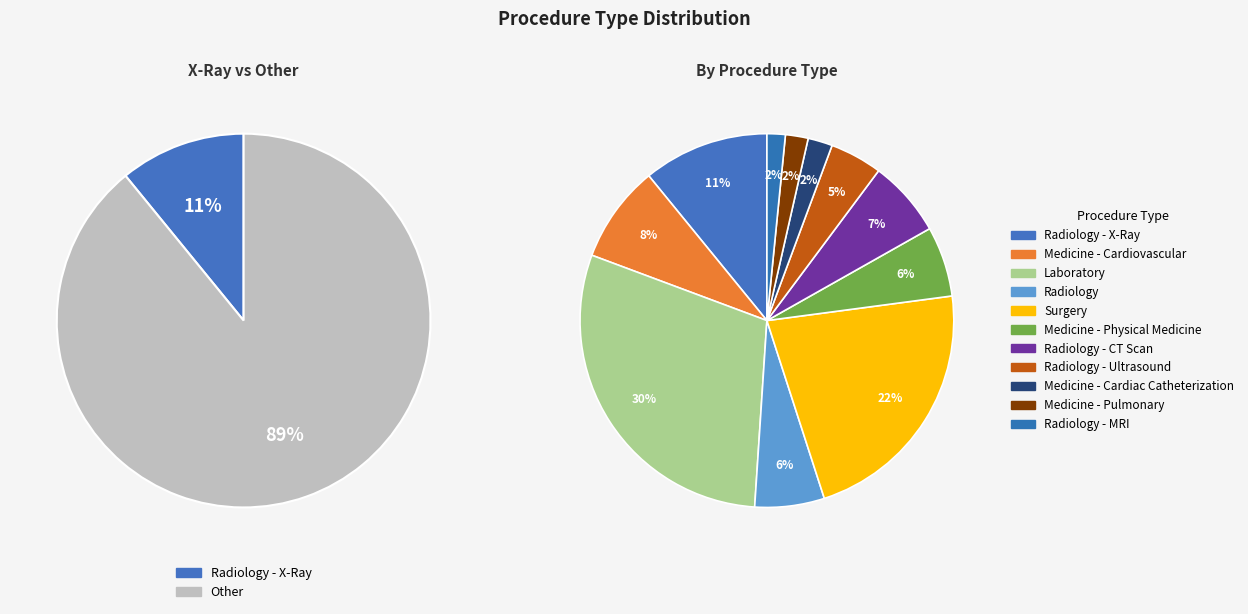

To the nearest percent, what is the difference between the Radiology - MRI and Medicine - Cardiac Catheterization slice percentages?

1%